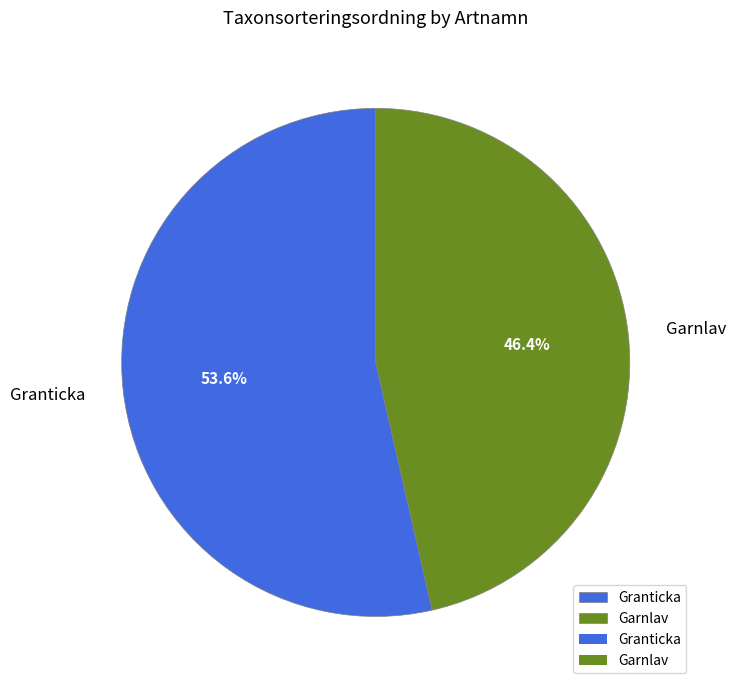

The Garnlav slice represents 46% of the pie. True or false?

True